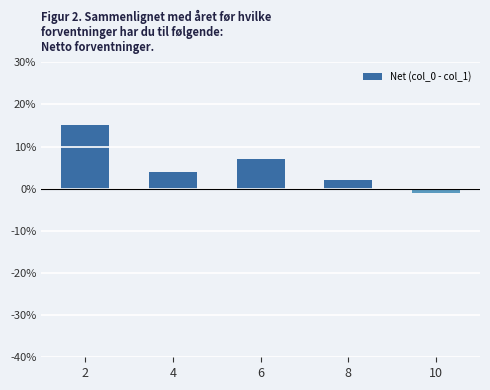

What is the value of the 5th bar from the left?

-1